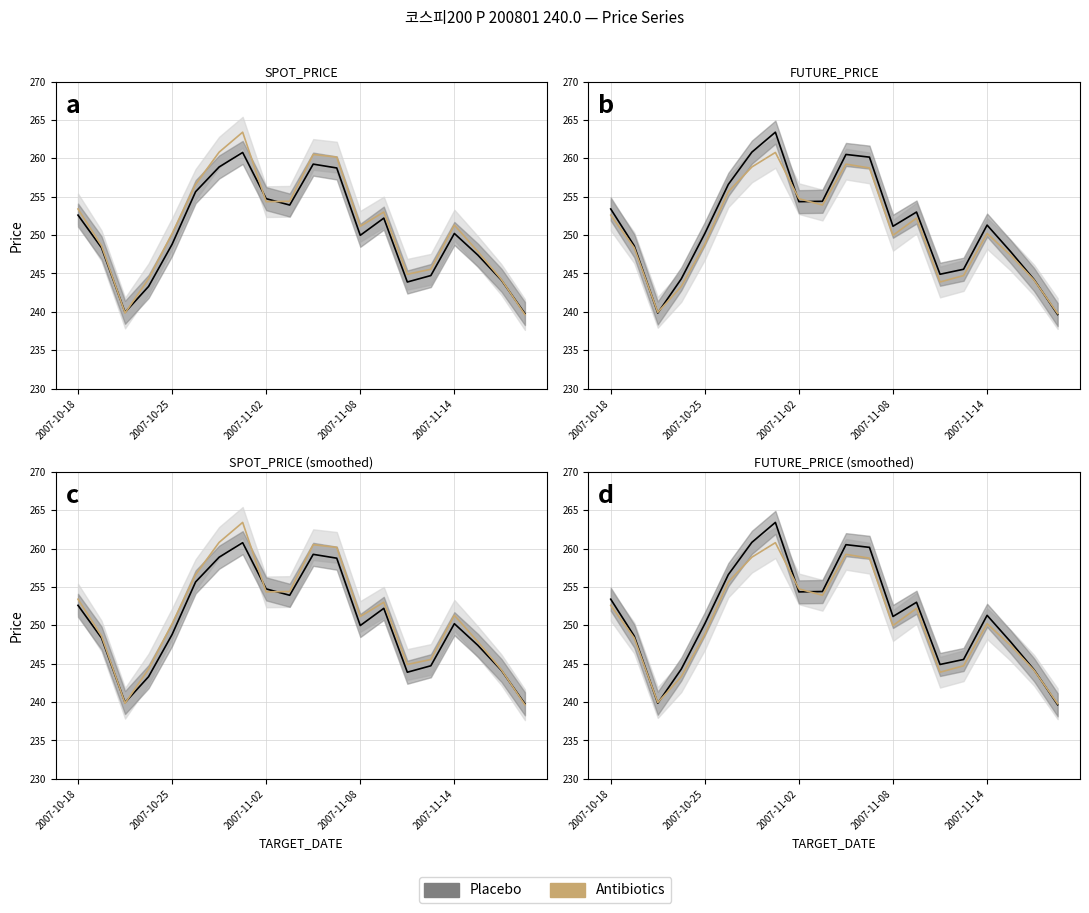

Where do Placebo and Antibiotics first cross each other?

2007-10-25 and 2007-11-02